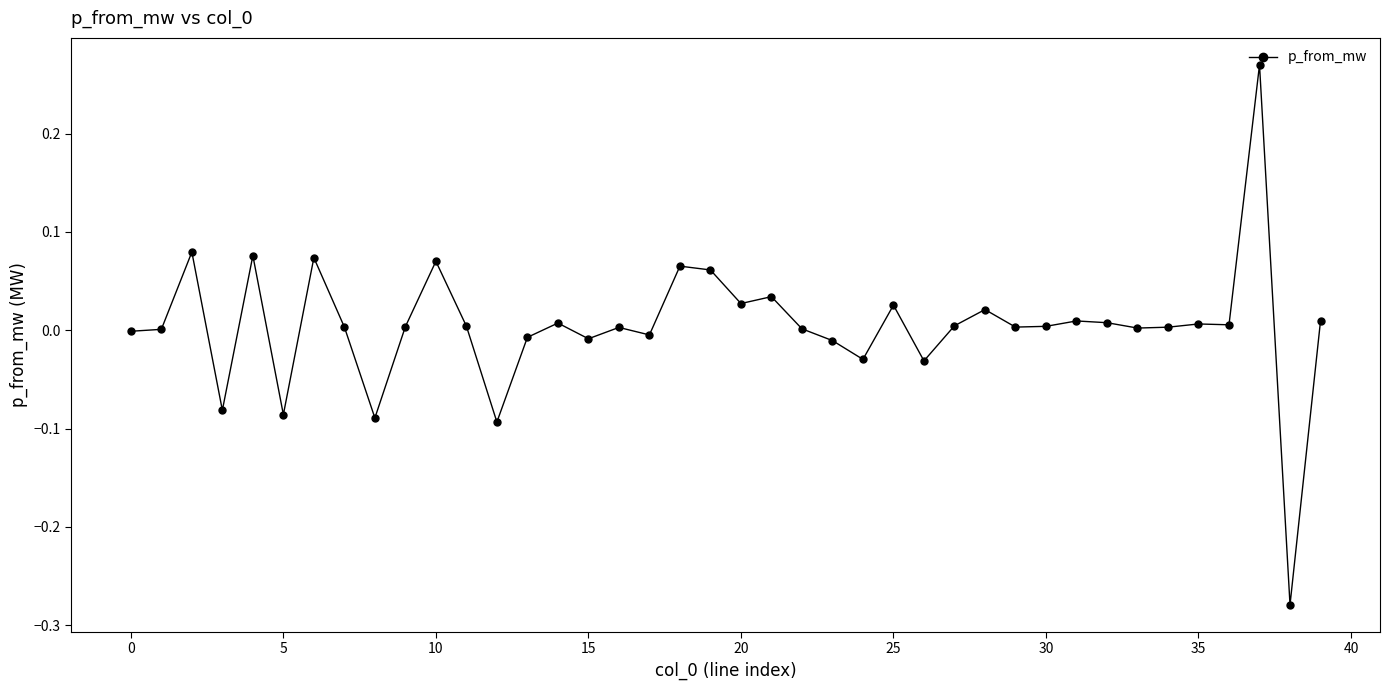

True or false: the data has more than 2 interior local peaks.

True